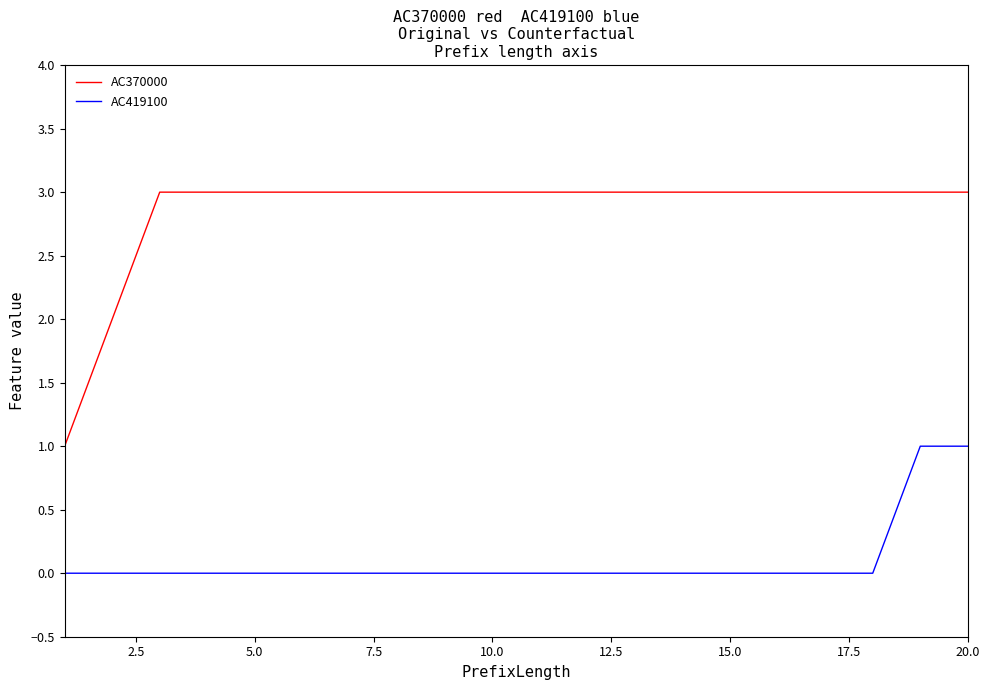

What is the highest value of the AC370000 series?

3